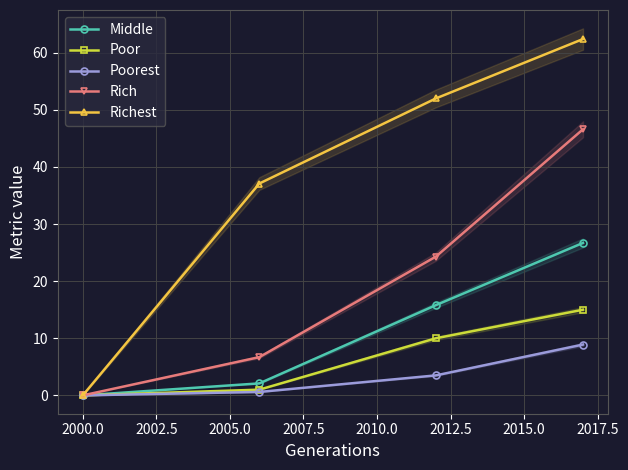

True or false: Rich has more than 1 interior local peaks.

False